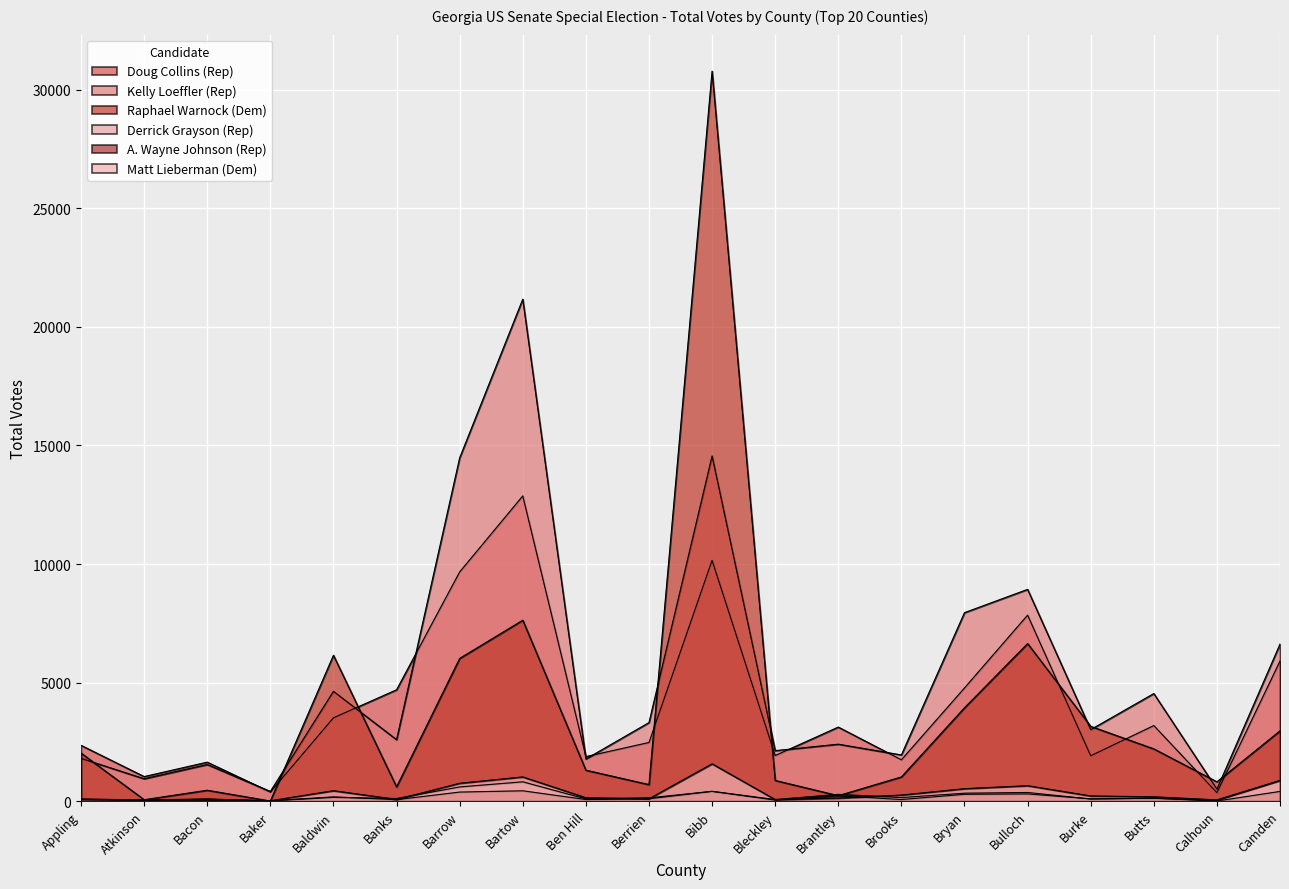

Where is the first local minimum for Kelly Loeffler (Rep)?

Atkinson